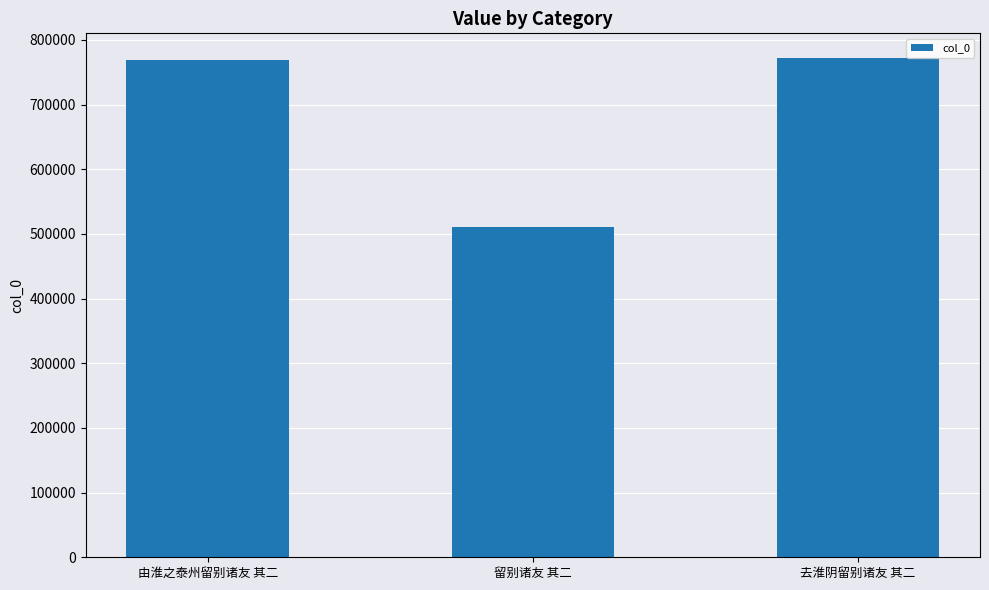

Which has a higher value, 留别诸友 其二 or 由淮之泰州留别诸友 其二?

由淮之泰州留别诸友 其二